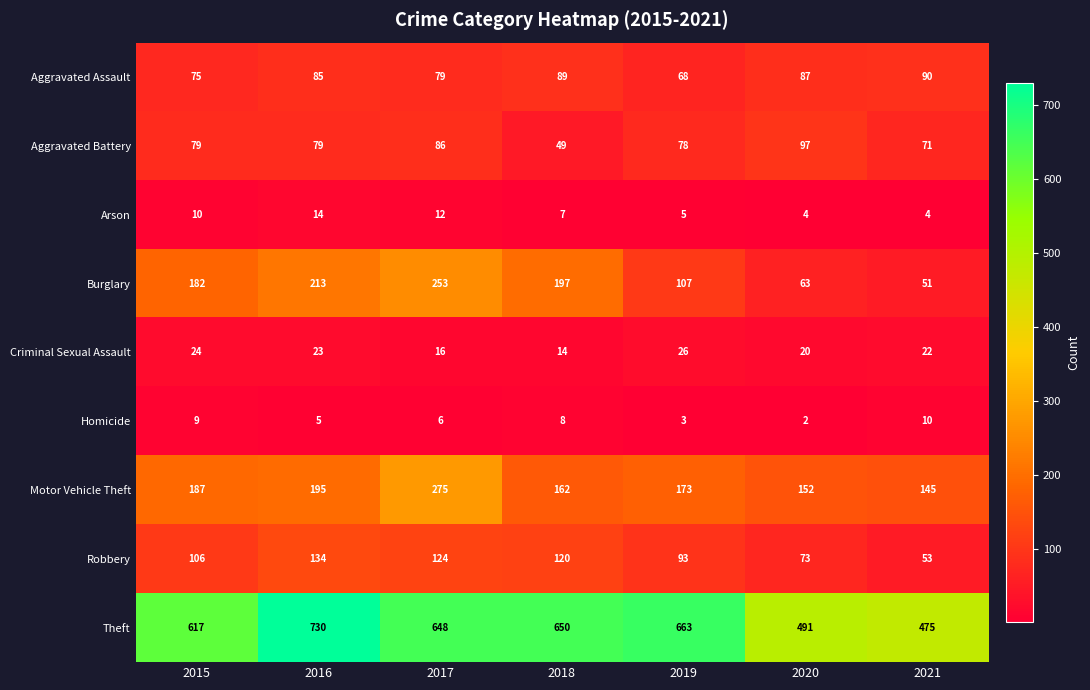

Rank the series at 2018 from highest to lowest value.

Theft, Burglary, Motor Vehicle Theft, Robbery, Aggravated Assault, Aggravated Battery, Criminal Sexual Assault, Homicide, Arson